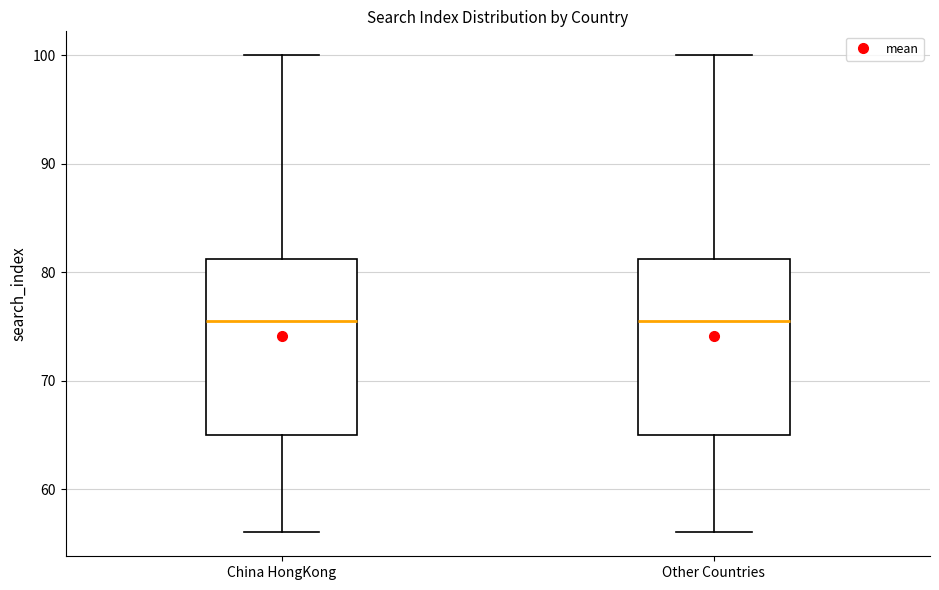

Reading left to right, read every box against the y-axis: the position of its median line, the range the box covers, and the ends of its whiskers. The values are not printed on the chart, so give them approximately, as read against the axis.

China HongKong: median 76, box 65 to 81, whiskers 56 to 100
Other Countries: median 76, box 65 to 81, whiskers 56 to 100